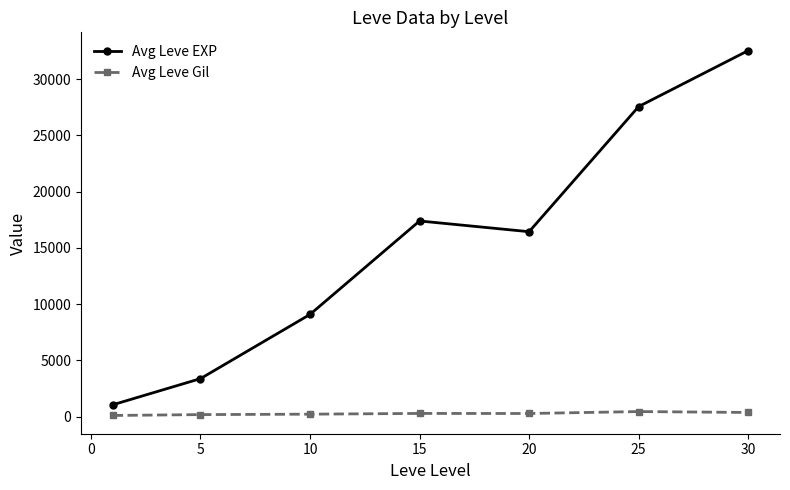

What is the sum of all Avg Leve EXP values?

107462